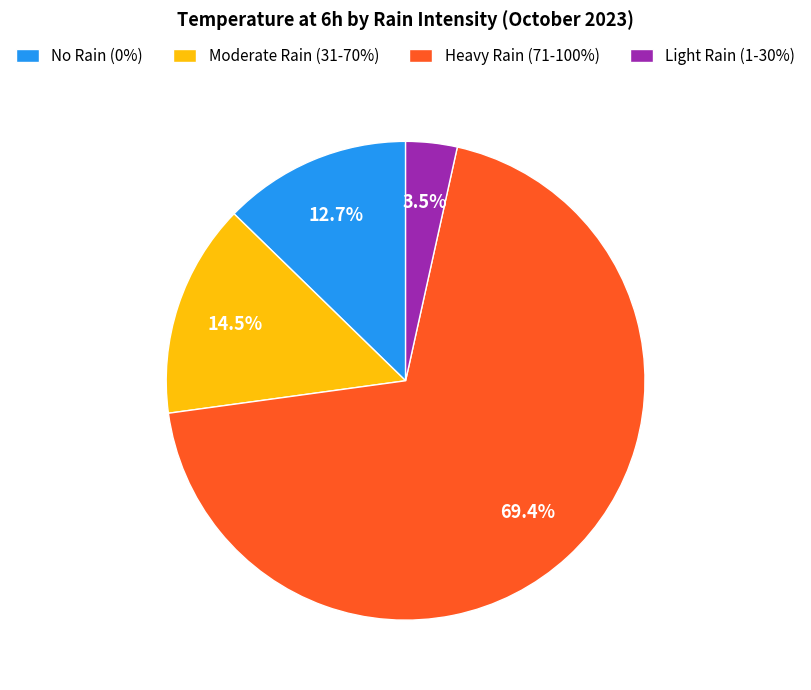

How many slices are in this pie chart?

4